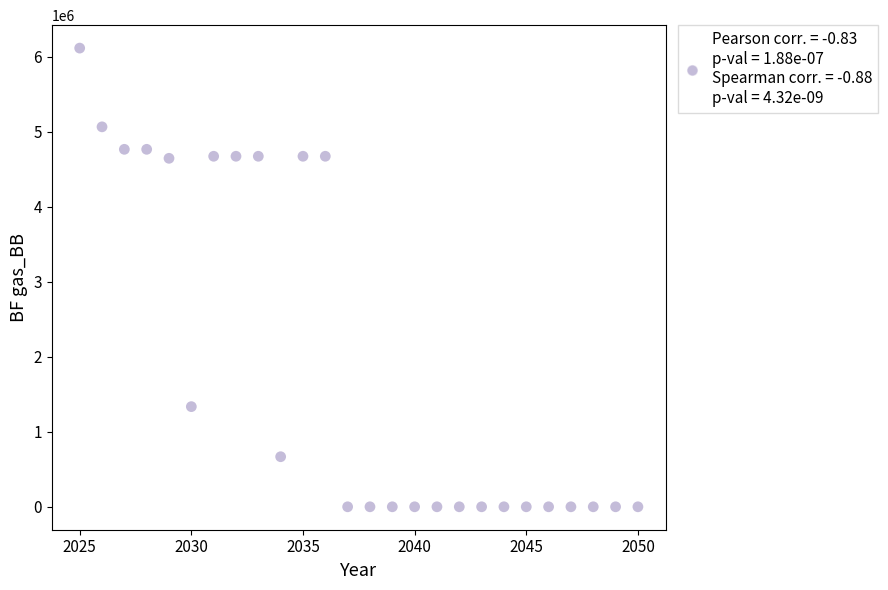

What is the range of X values (max minus min)?

25.0